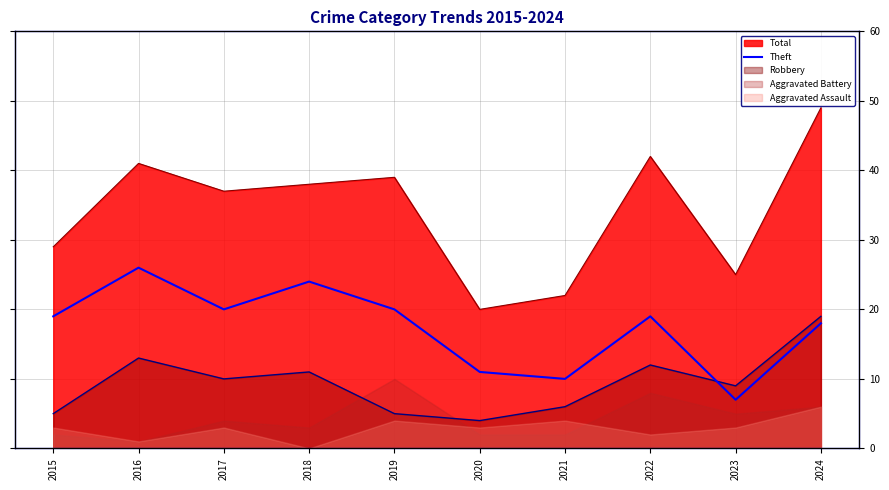

True or false: the data has more than 1 interior local peaks.

True